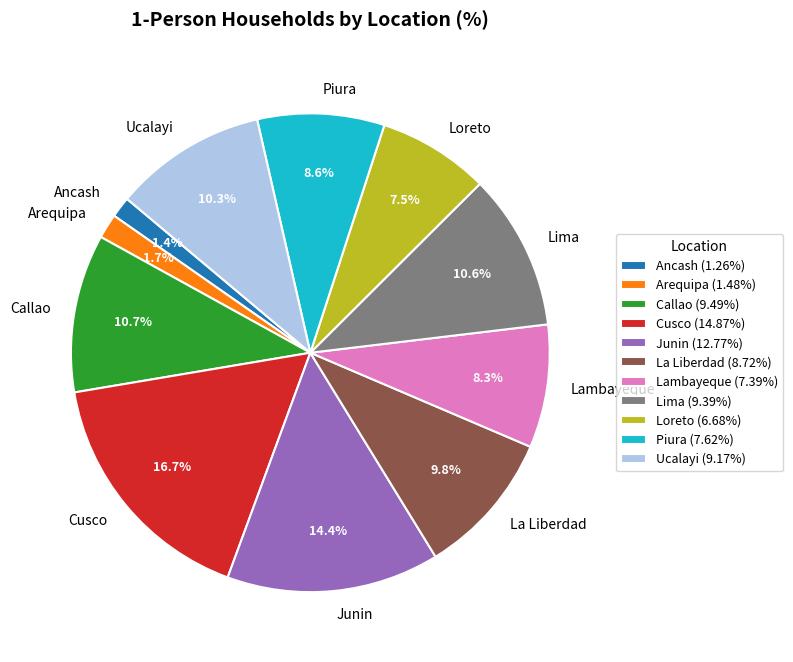

What percentage is the Lima slice, to the nearest percent?

11%